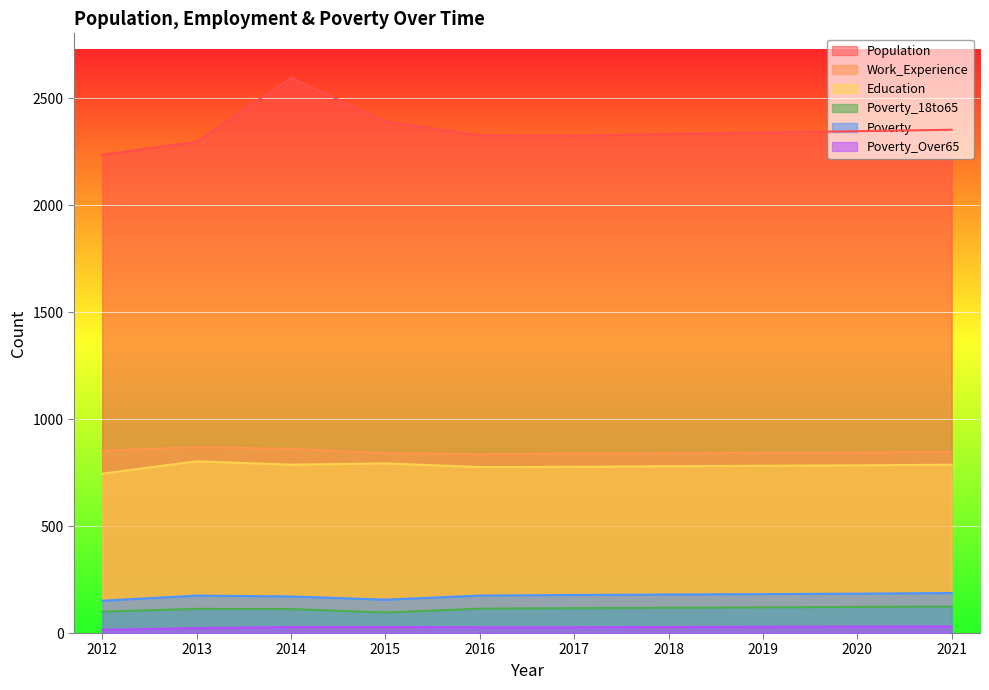

At how many categories does at least one series exceed 2422?

1